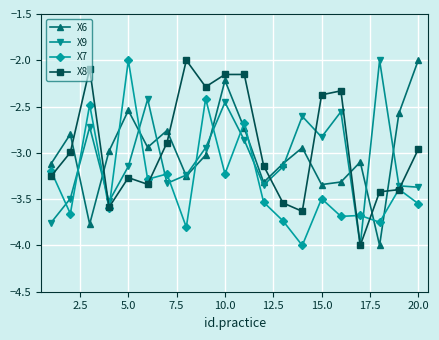

What are all the series names shown in the legend?

X6, X9, X7, X8